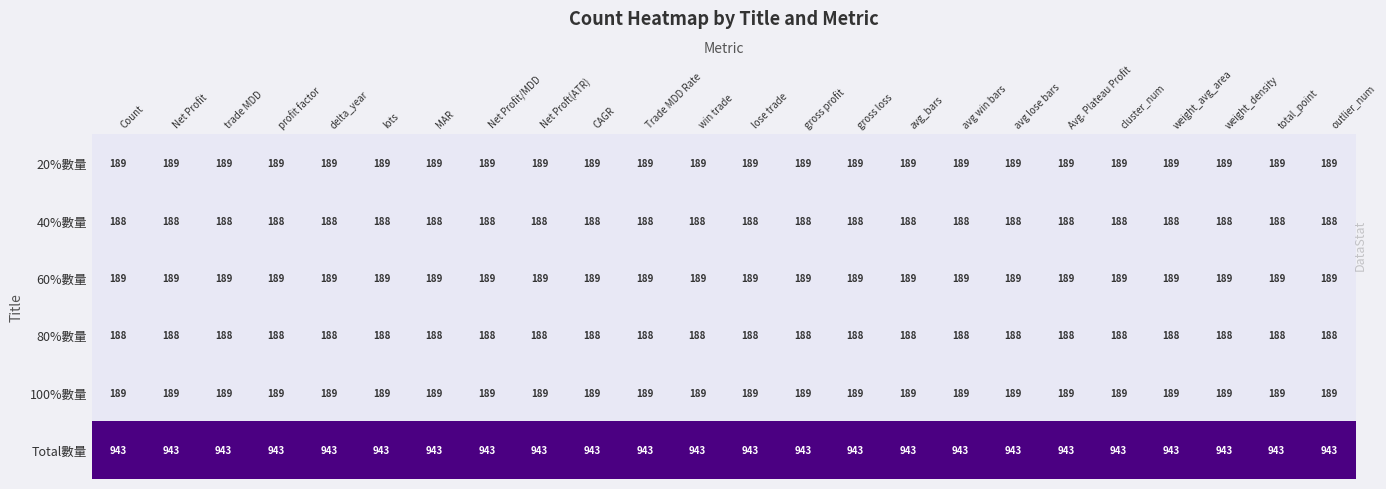

What is the total value across all series at weight_density?

1886